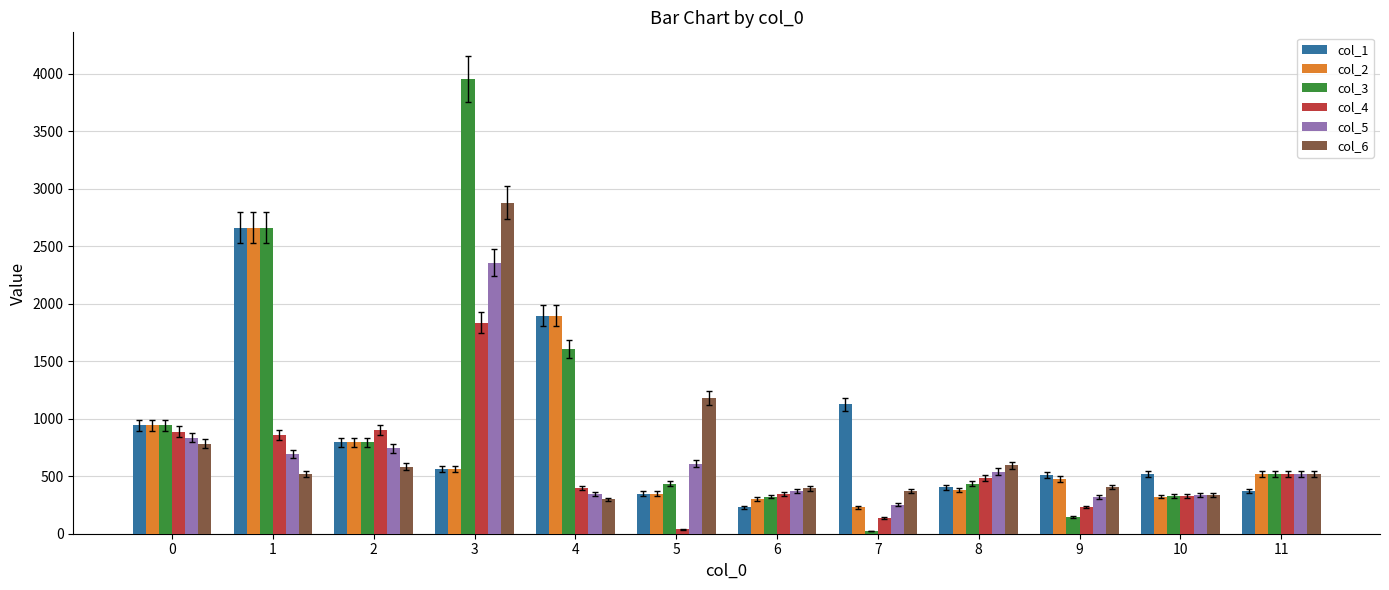

The value of col_3 at 0 is 942.1. True or false?

True